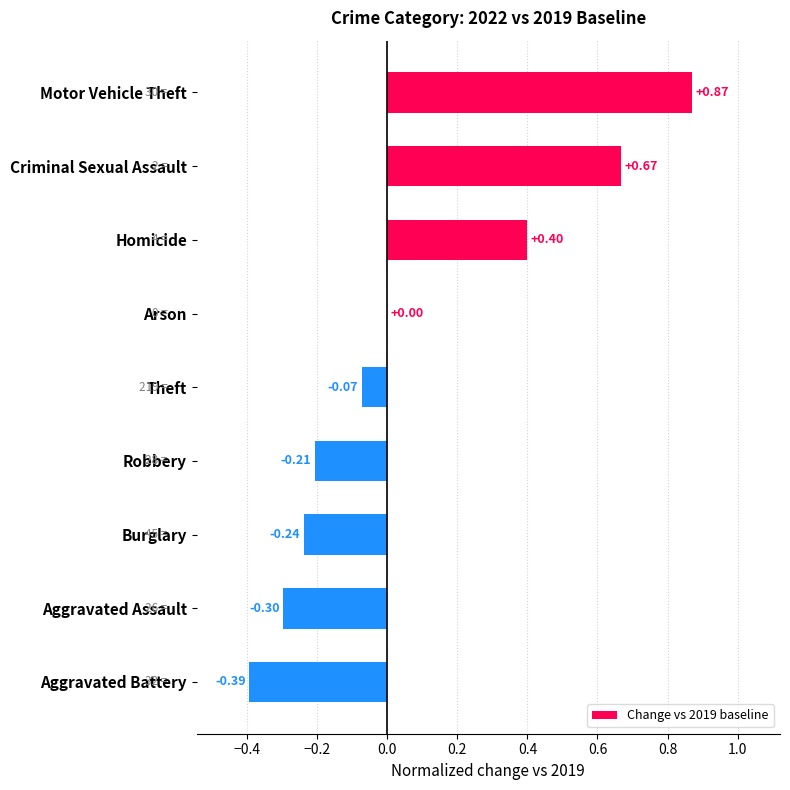

What is the change in value from Motor Vehicle Theft to Burglary?

-1.1